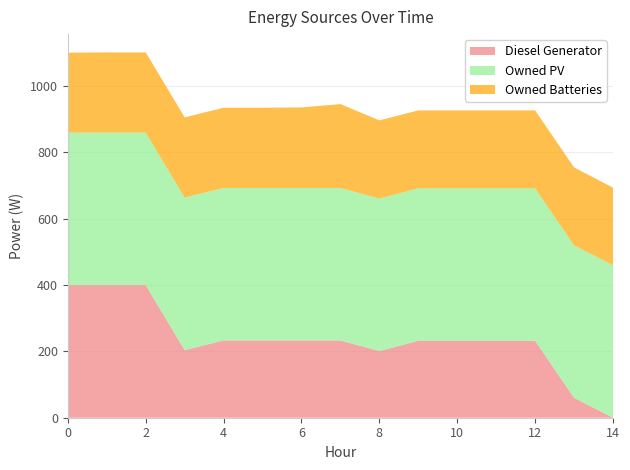

Reading right to left, list all the values displayed in this chart.

Diesel Generator: 0	60	232	232	232	232	201	233	233	233	233	204	400	400	400
Owned PV: 460	460	460	460	460	460	460	460	460	460	460	460	460	460	460
Owned Batteries: 234	235	235	235	235	235	236	253	243	242	242	242	242	242	241